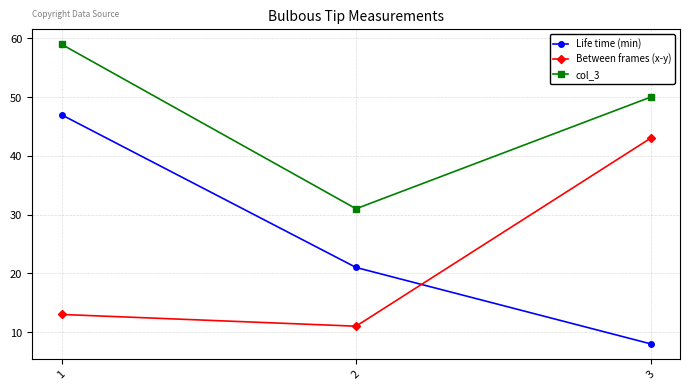

What is the minimum value for col_3?

31